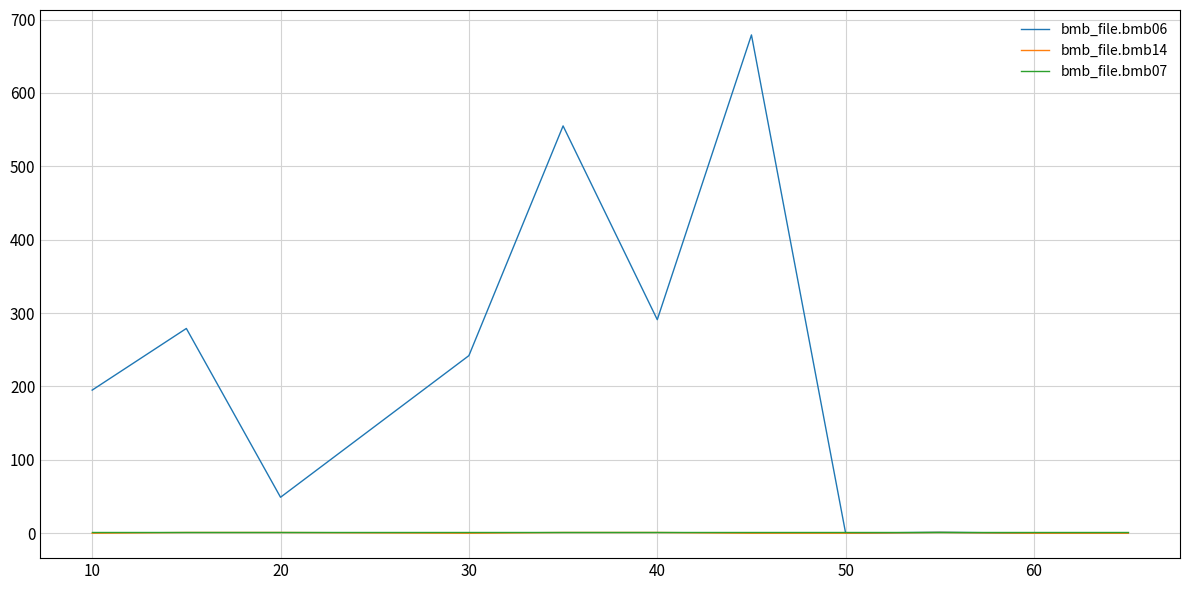

How many lines are shown in the chart?

3